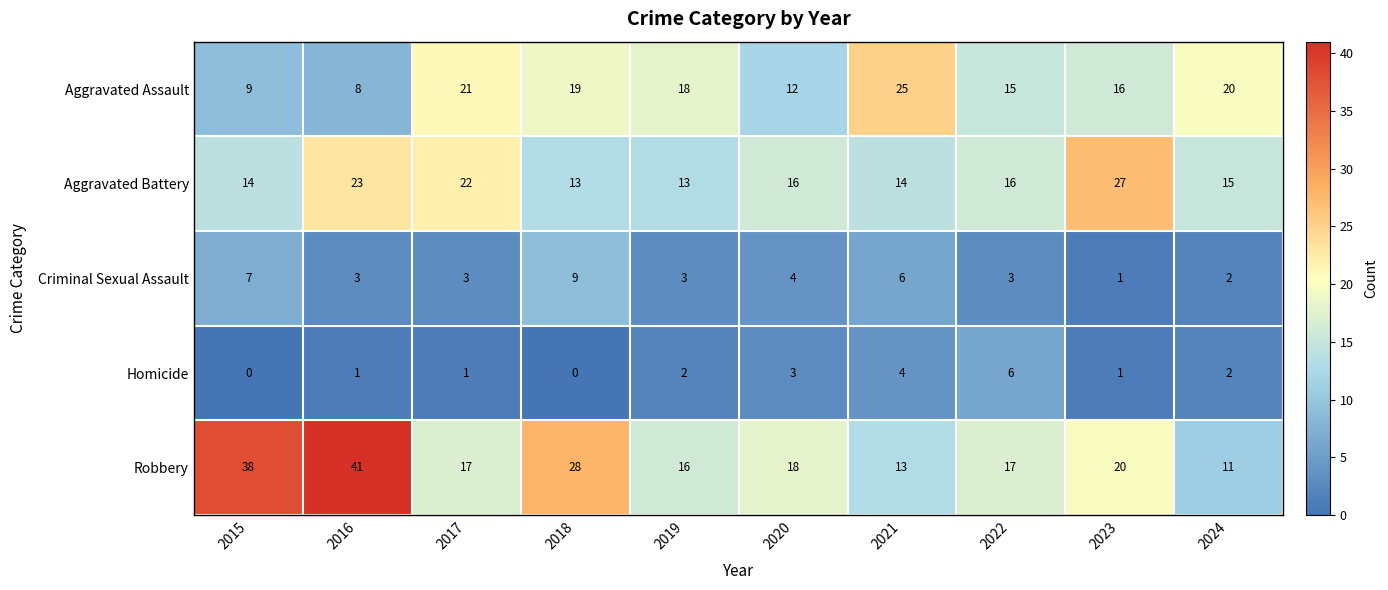

Which series changed the most between 2016 and 2021?

Robbery